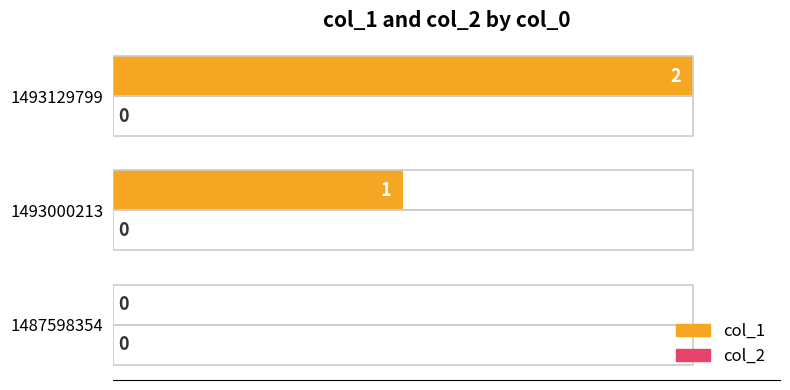

The value of col_2 at 1.0 is 0.1. True or false?

False